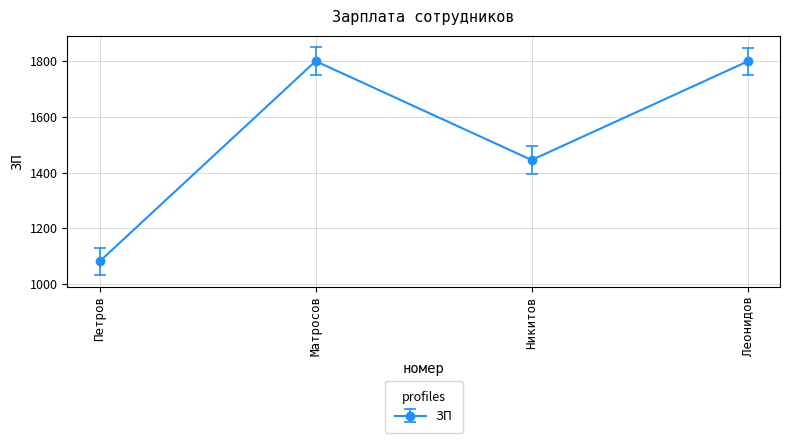

How many interior local valleys (lower than both neighbors) does the data have?

1